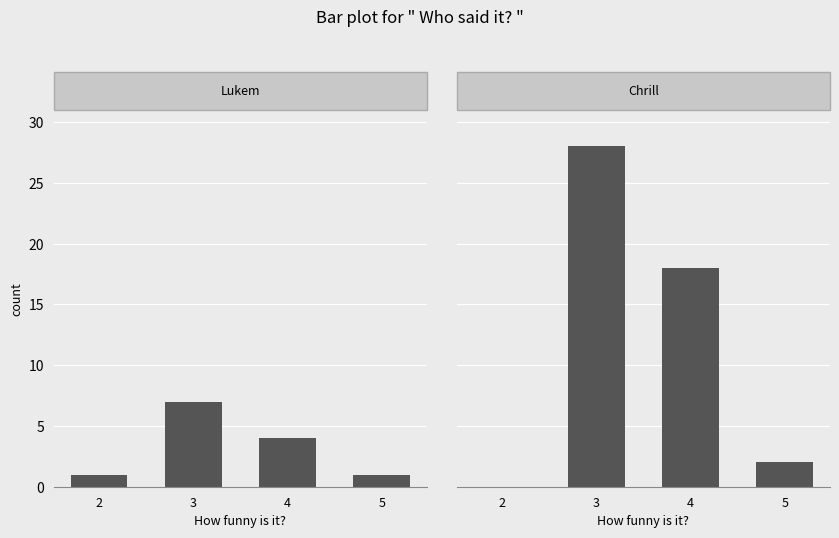

Between 4 and 5, which series saw the biggest shift?

Chrill